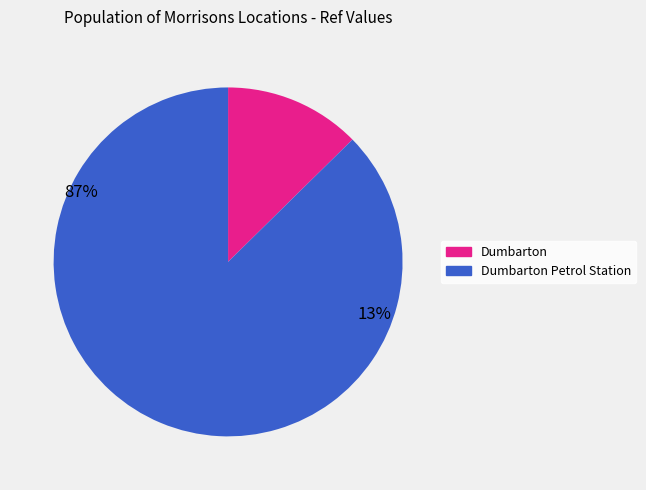

Count the number of slices in the pie.

2